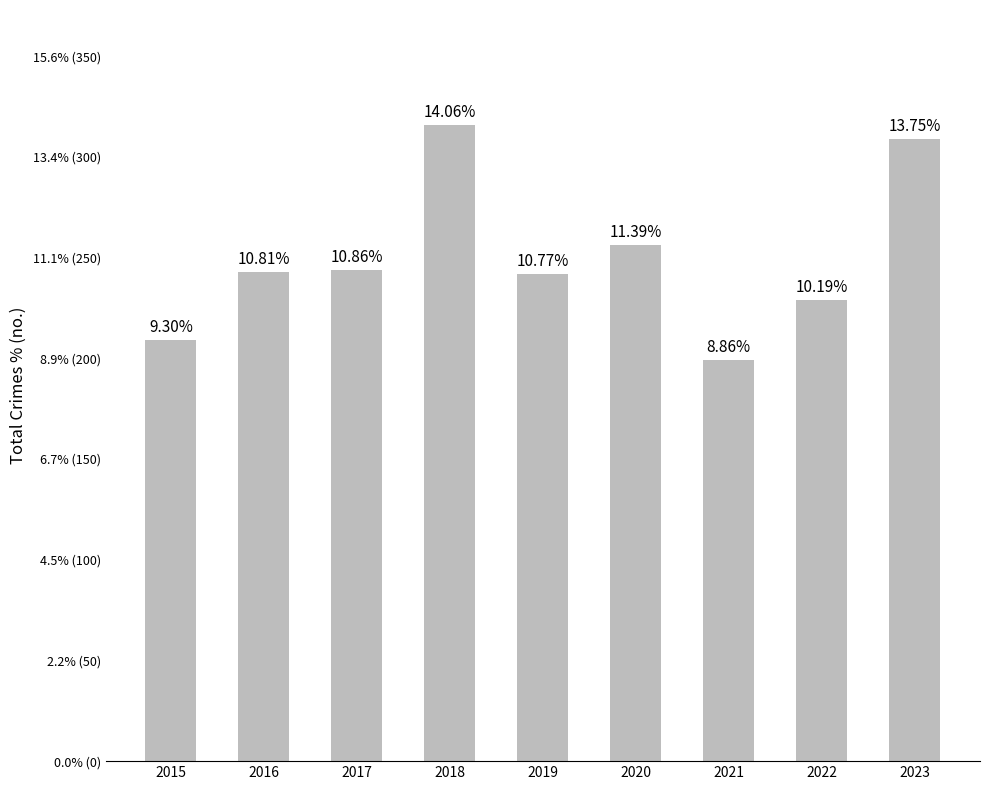

How many bars are there in total?

9